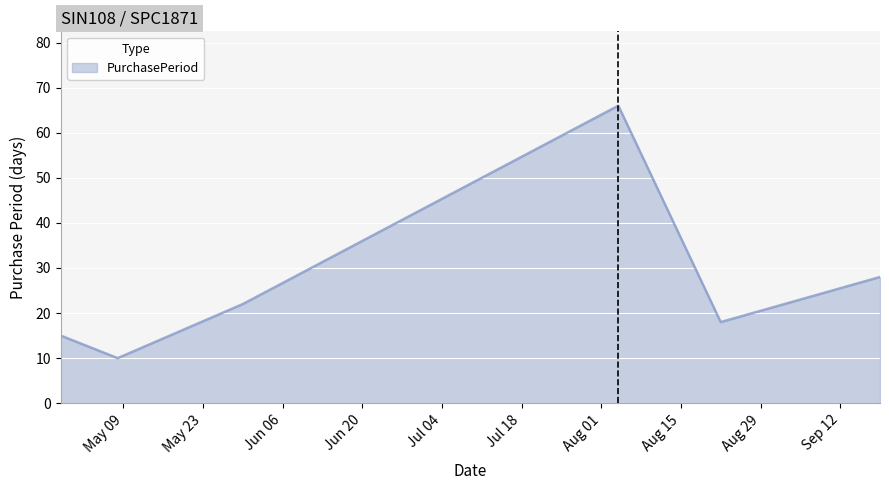

How many values are below 22?

3